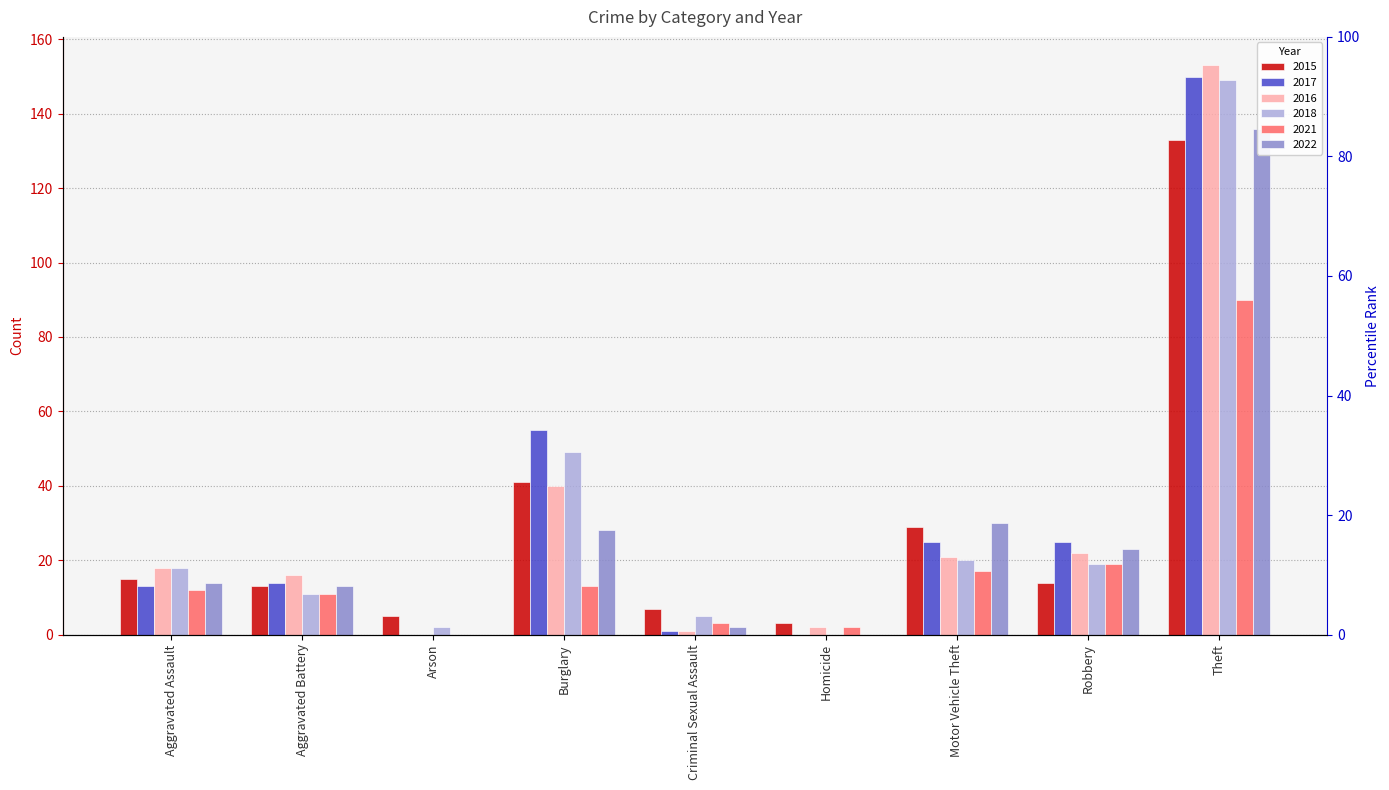

Which series has the largest total across all categories?

2017